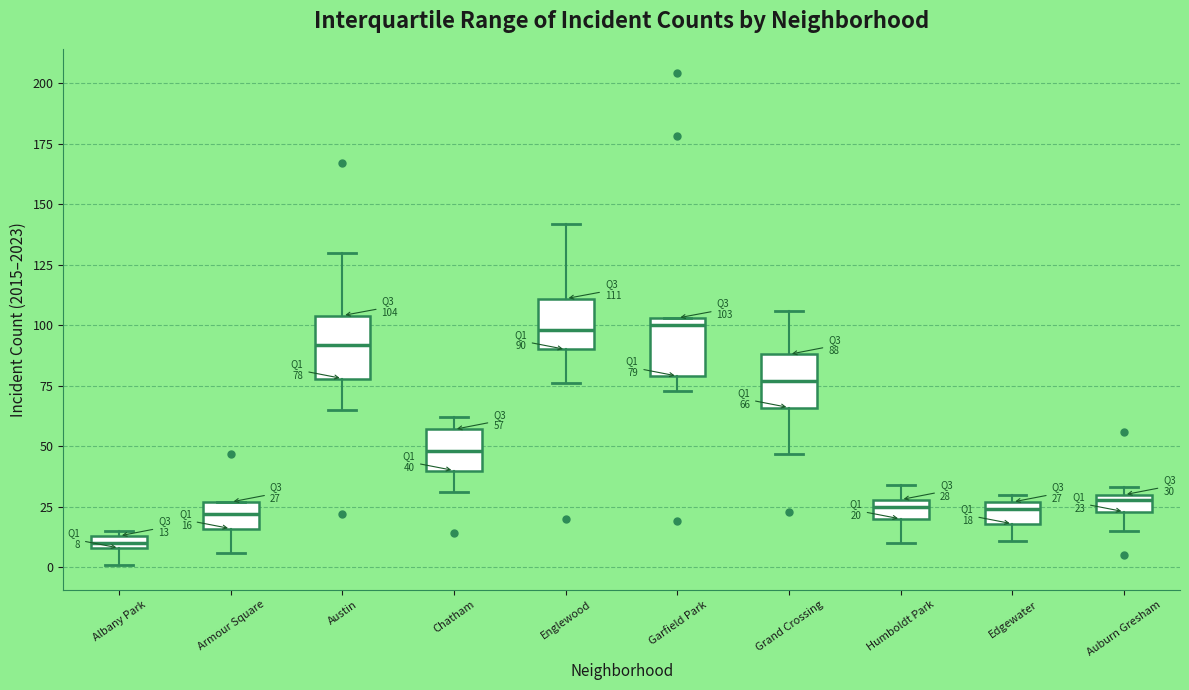

Which box has the lowest median line?

Albany Park